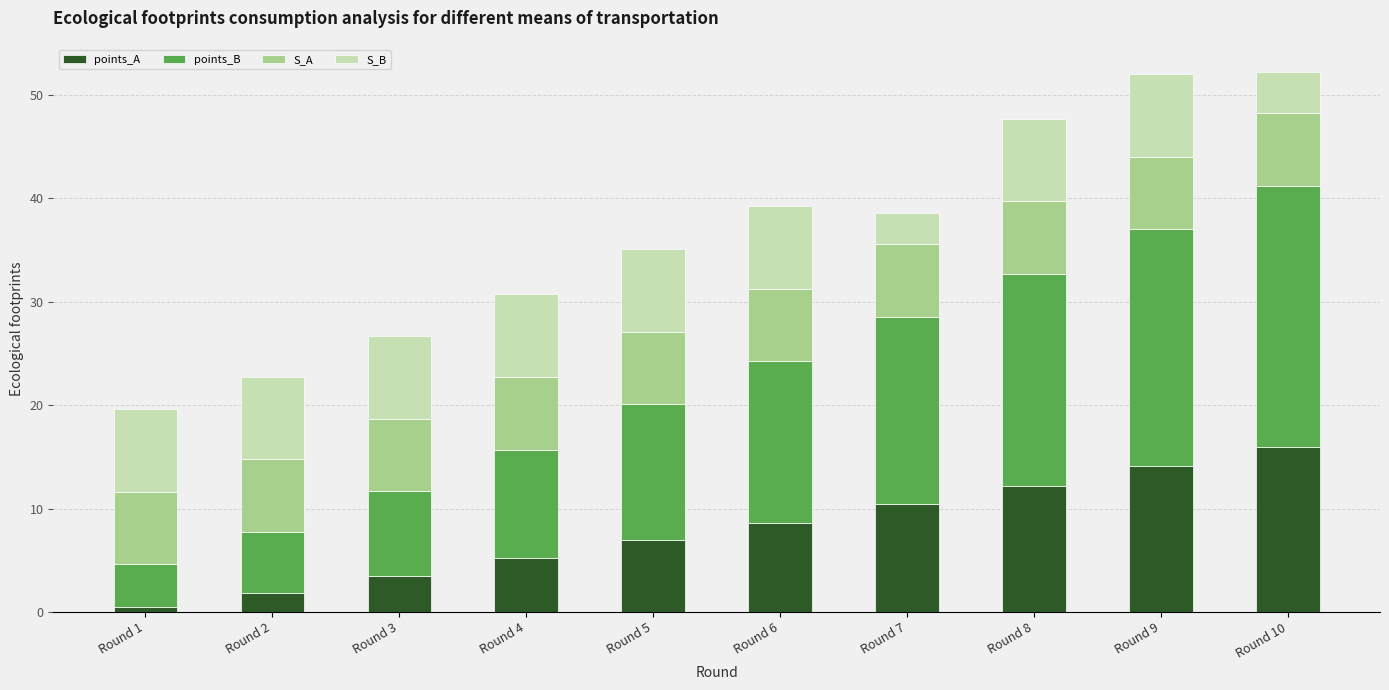

The value of points_A at Round 10 is 25.0. True or false?

False